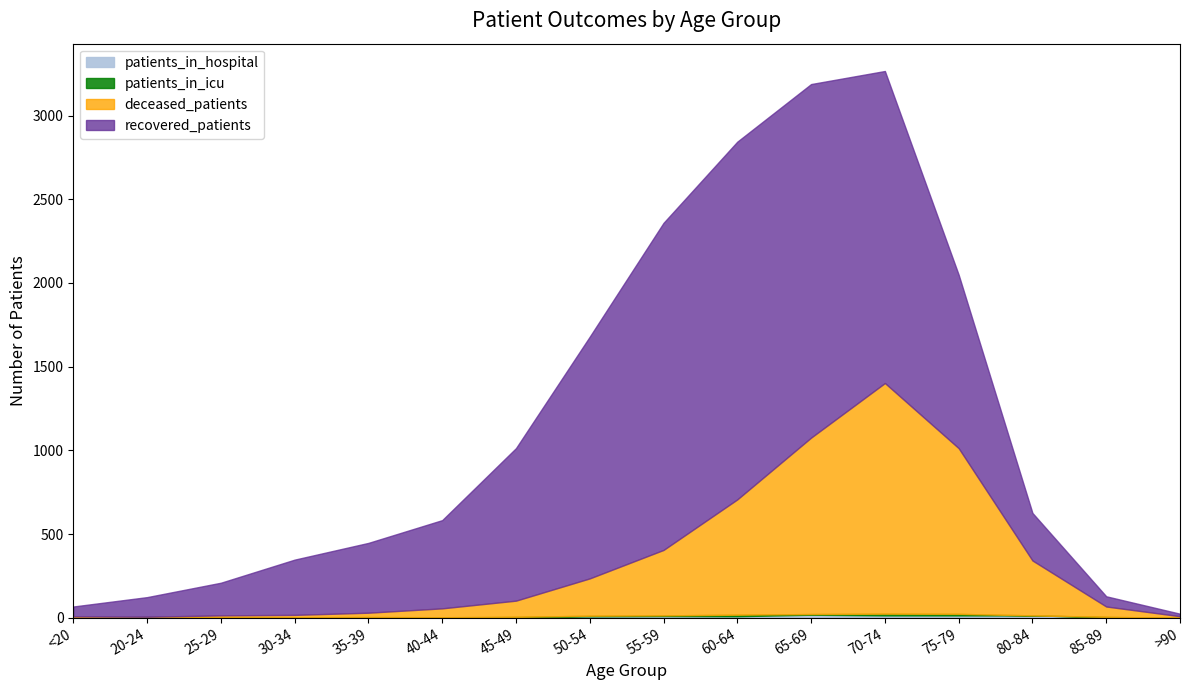

At which label is patients_in_icu closest to 5?

50-54